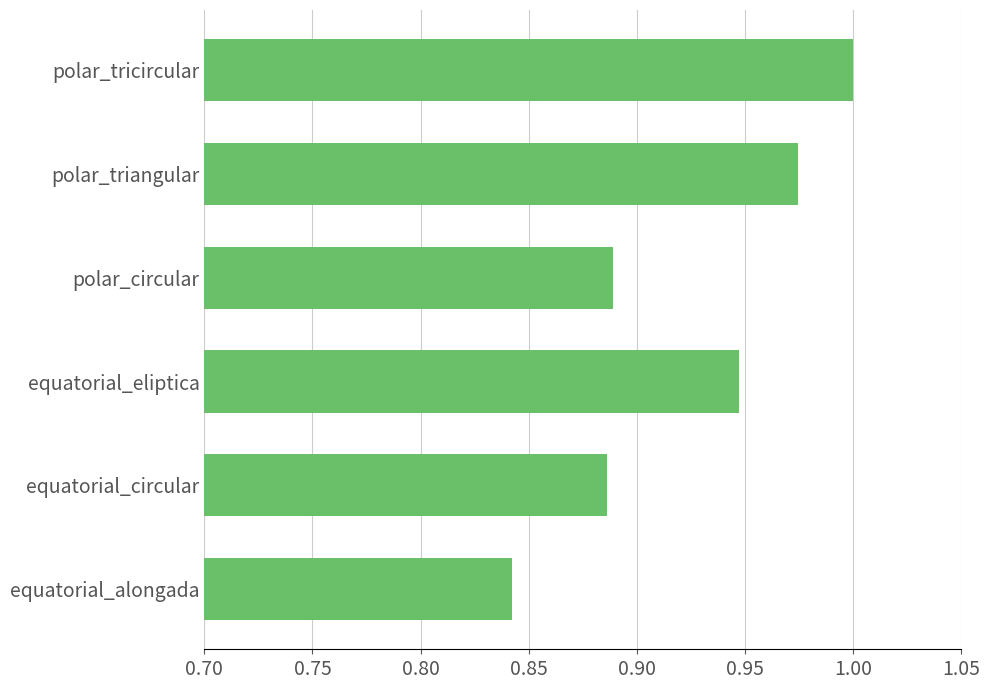

What is the change in value from polar_circular to polar_triangular?

+0.1